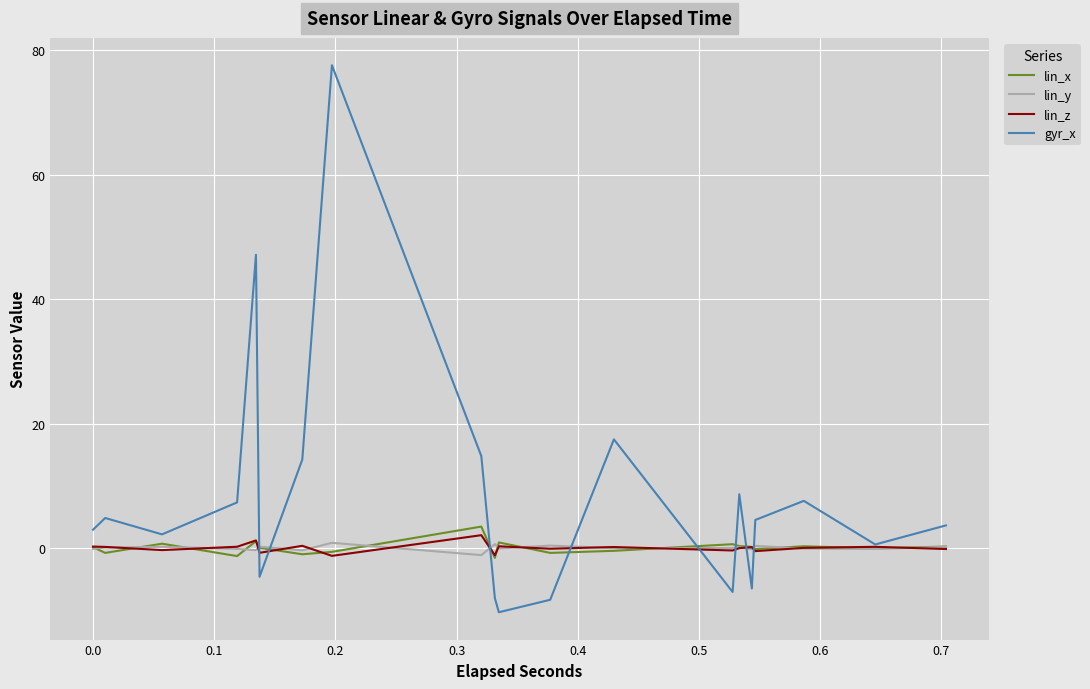

Which series has the widest spread of values?

gyr_x